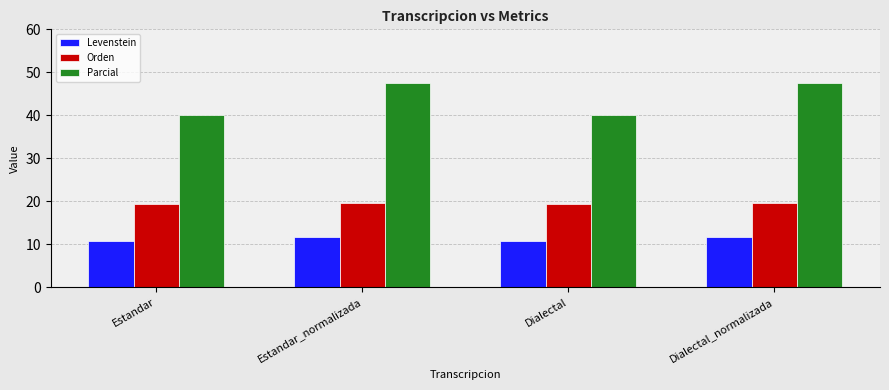

What is the label of the 2nd bar from the left?

Estandar_normalizada